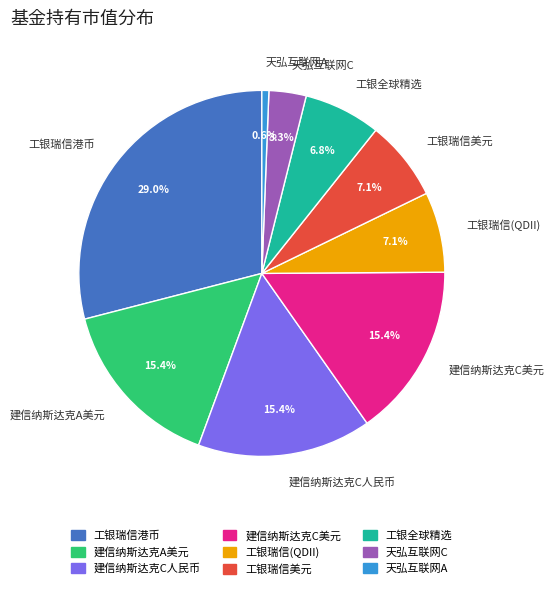

Which category has the smallest portion of the pie?

天弘互联网A